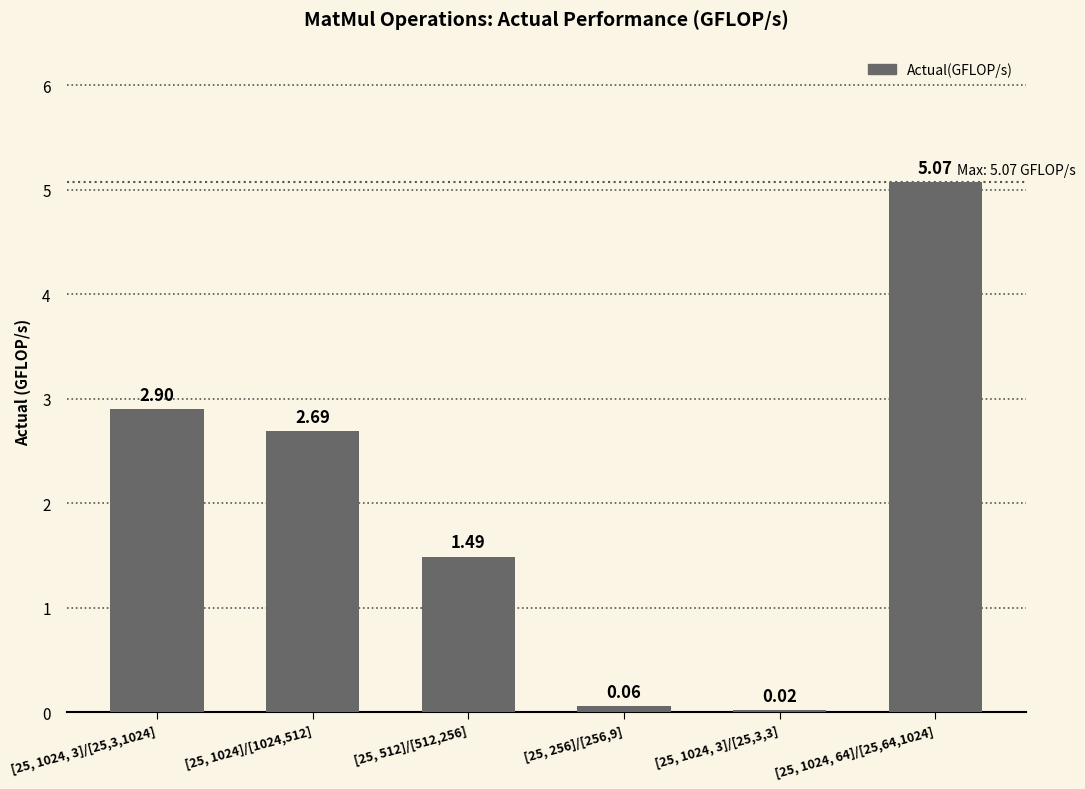

What is the label of the 3rd bar from the right?

[25, 256]/[256,9]